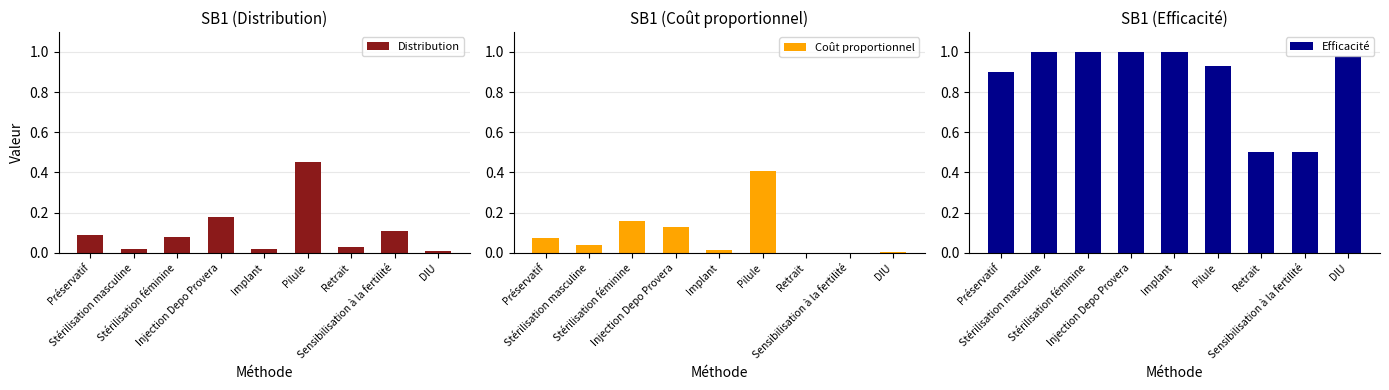

Rank the categories by Coût proportionnel value from highest to lowest.

Pilule, Stérilisation féminine, Injection Depo Provera, Préservatif, Stérilisation masculine, Implant, DIU, Retrait, Sensibilisation à la fertilité